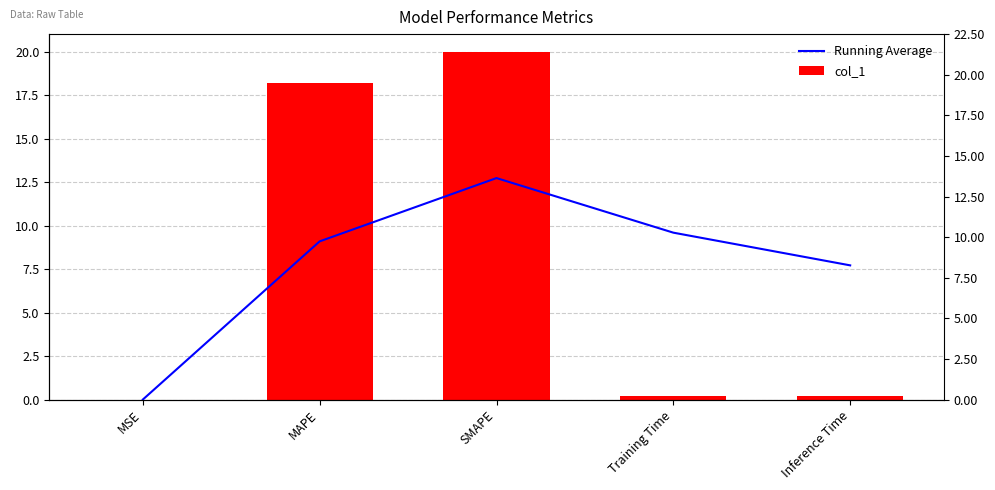

Where is col_1 nearest to the value 9?

Inference Time